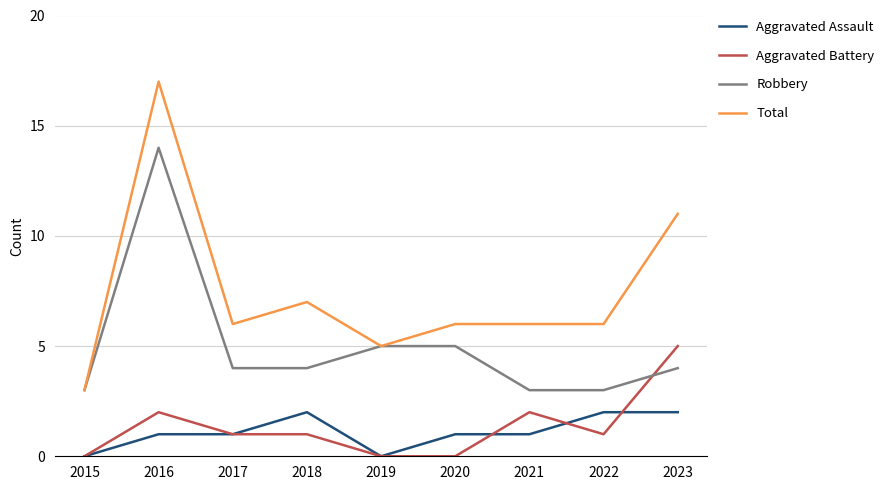

The value of Aggravated Assault at 2023 is 2. True or false?

True